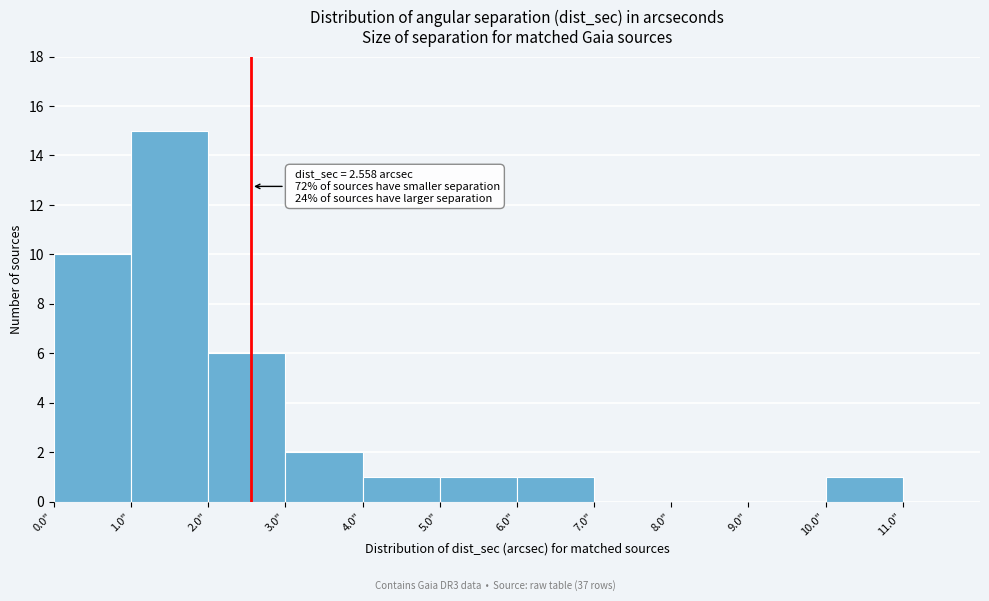

Over which range of the x-axis is the bar tallest?

1 to 2